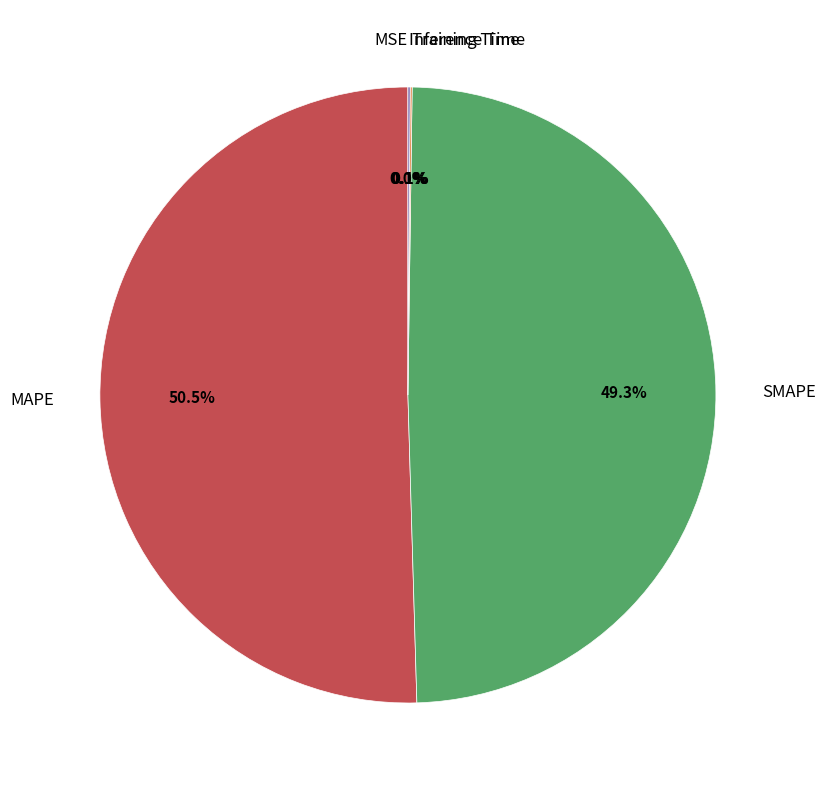

Does SMAPE represent more than half of the total?

No